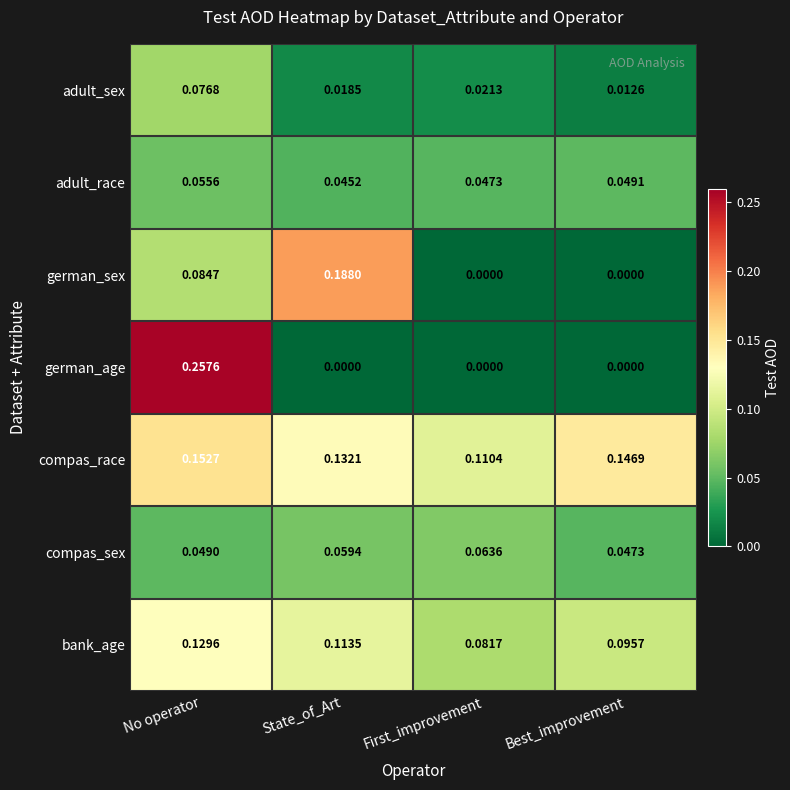

List the series in order of their peak value, lowest first.

adult_race, compas_sex, adult_sex, bank_age, compas_race, german_sex, german_age